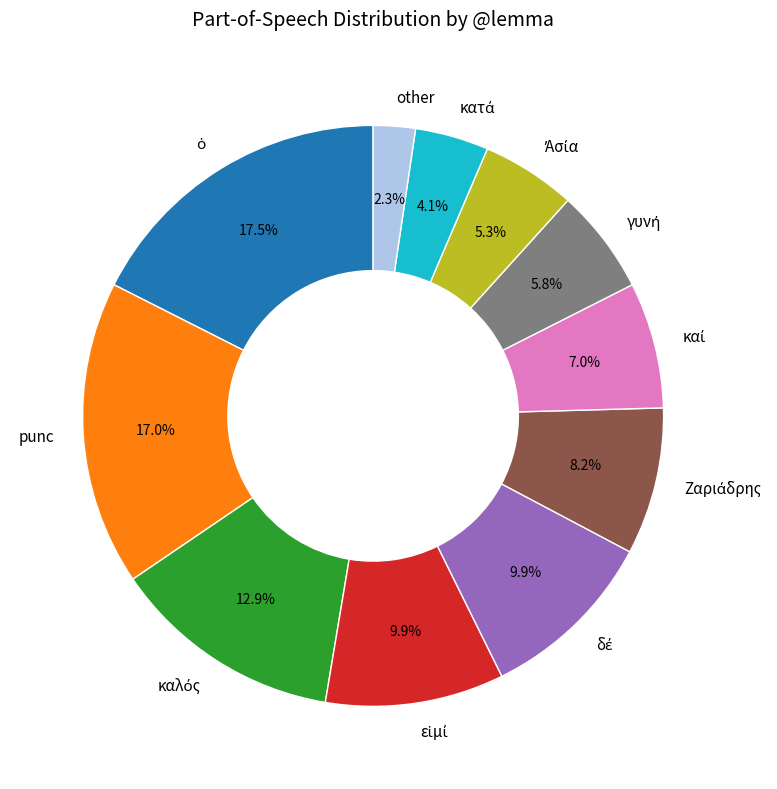

Is punc the majority of the pie?

No